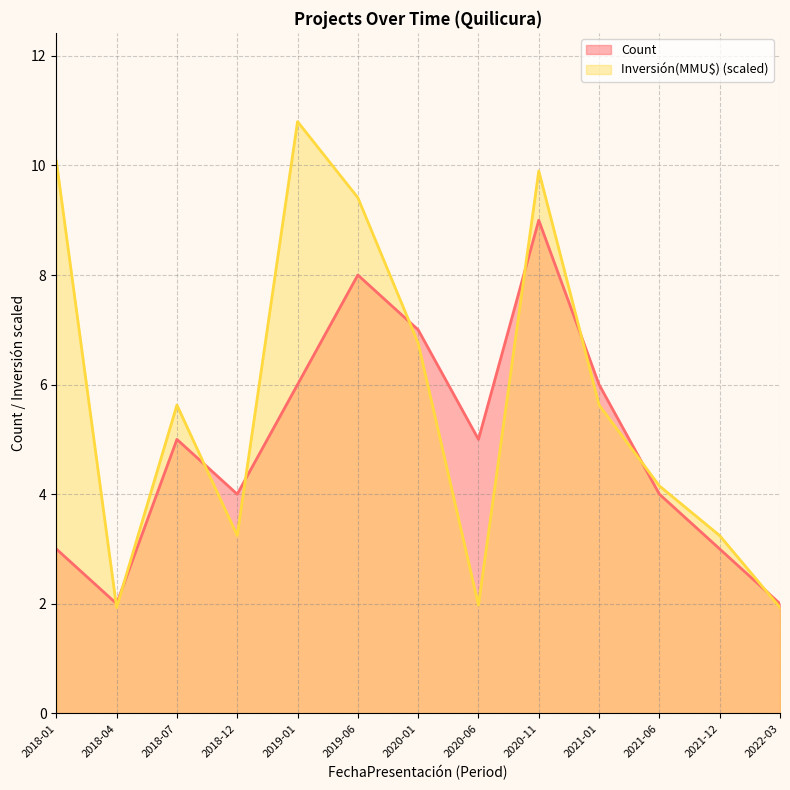

Reading left to right, transcribe all the data shown in this chart.

Count: 3.0	2.0	5.0	4.0	6.0	8.0	7.0	5.0	9.0	6.0	4.0	3.0	2.0
Inversión(MMU$): 10.1	1.9	5.6	3.2	10.8	9.4	6.8	2.0	9.9	5.6	4.2	3.2	1.9